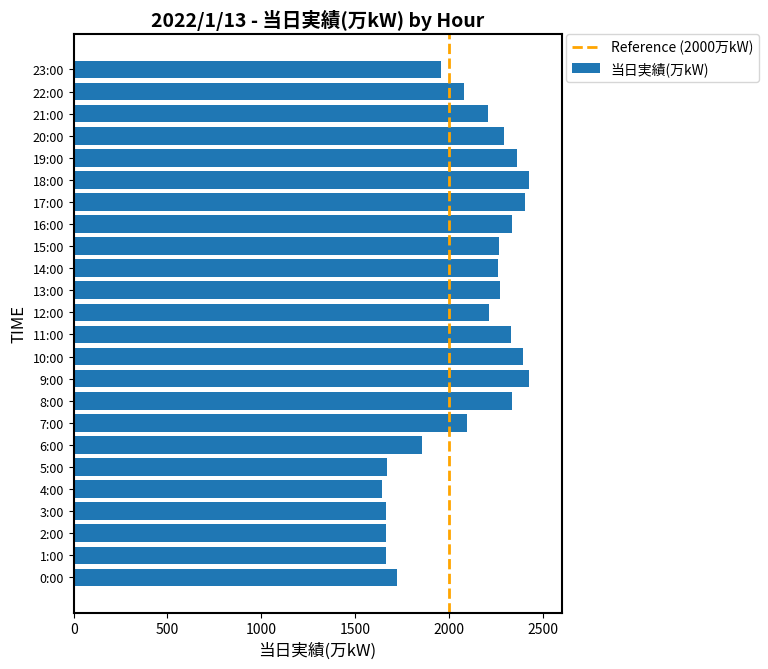

Is it true that the value at 23:00 is 1957?

True